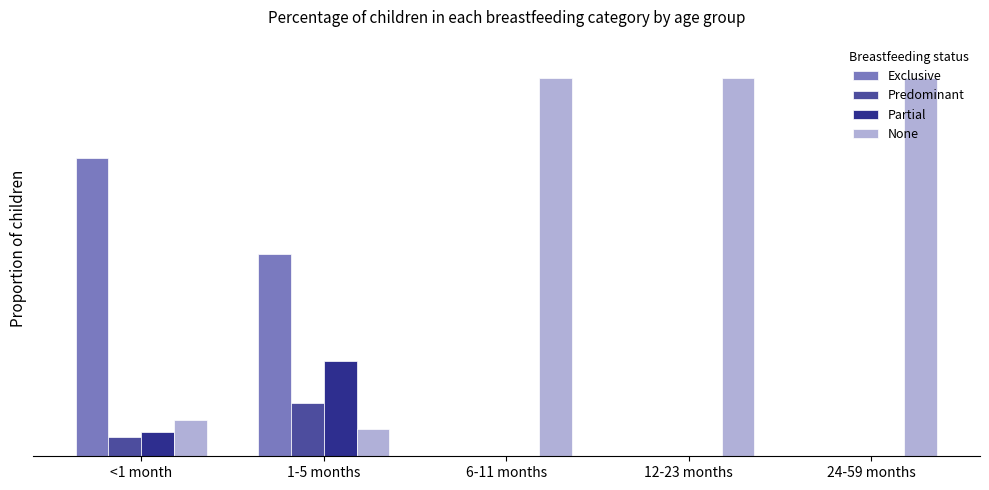

Reading left to right, transcribe all the data shown in this chart.

Exclusive: 0.8	0.5	0.0	0.0	0.0
Predominant: 0.1	0.1	0.0	0.0	0.0
Partial: 0.1	0.3	0.0	0.0	0.0
None: 0.1	0.1	1.0	1.0	1.0